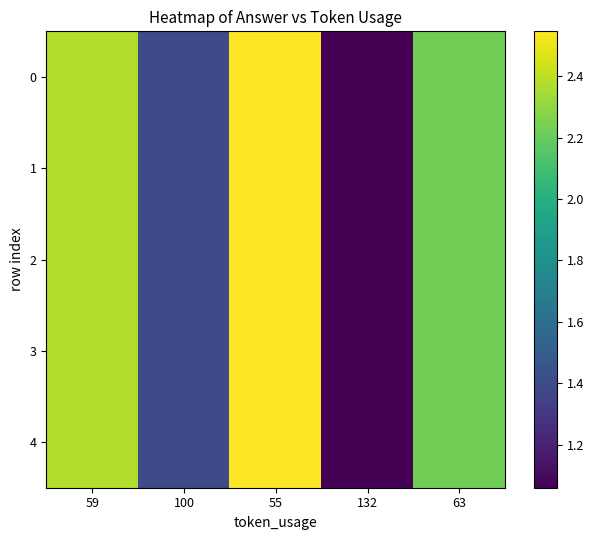

Rank the series at 55 from lowest to highest value.

0, 1, 2, 3, 4